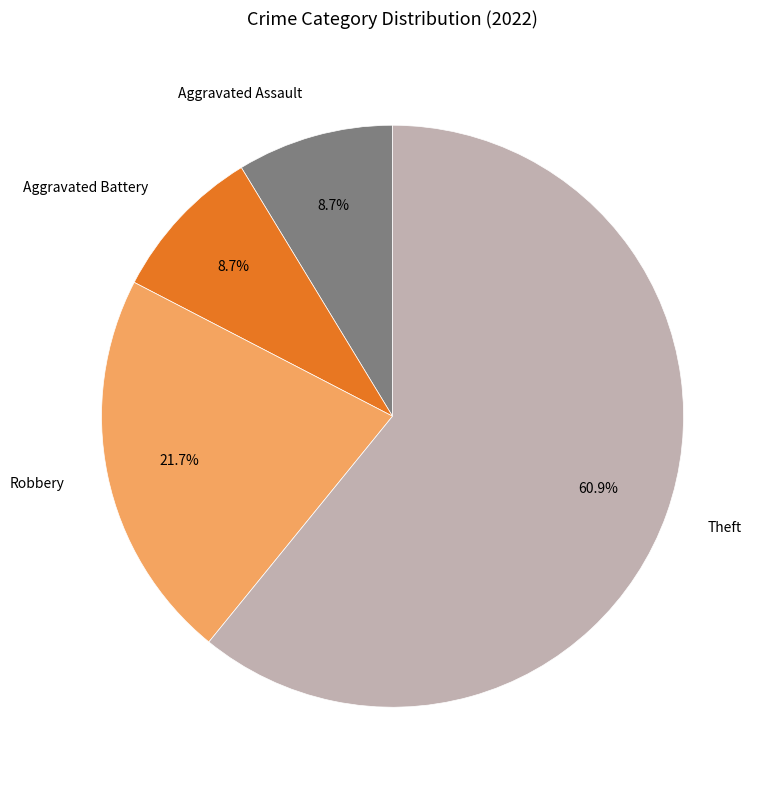

Does Aggravated Battery represent more than half of the total?

No